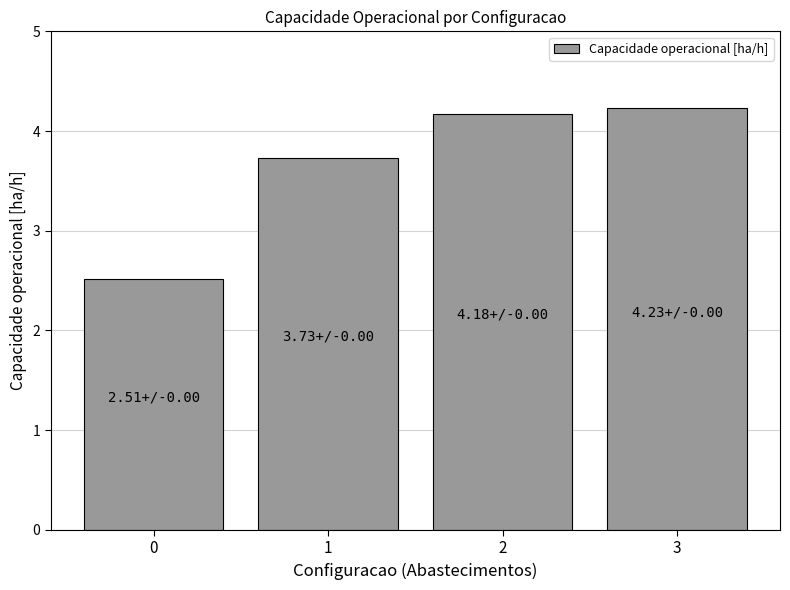

Rank the categories by value from highest to lowest.

3, 2, 1, 0